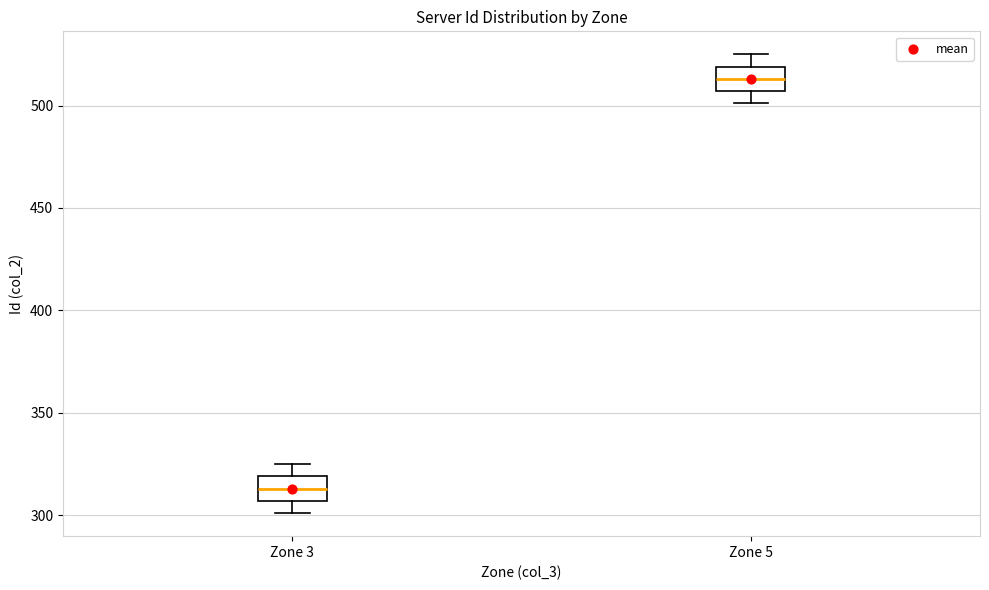

Where is the lower edge of the box for Zone 5 on the y-axis? The values are not printed on the chart, so give them approximately, as read against the axis.

505